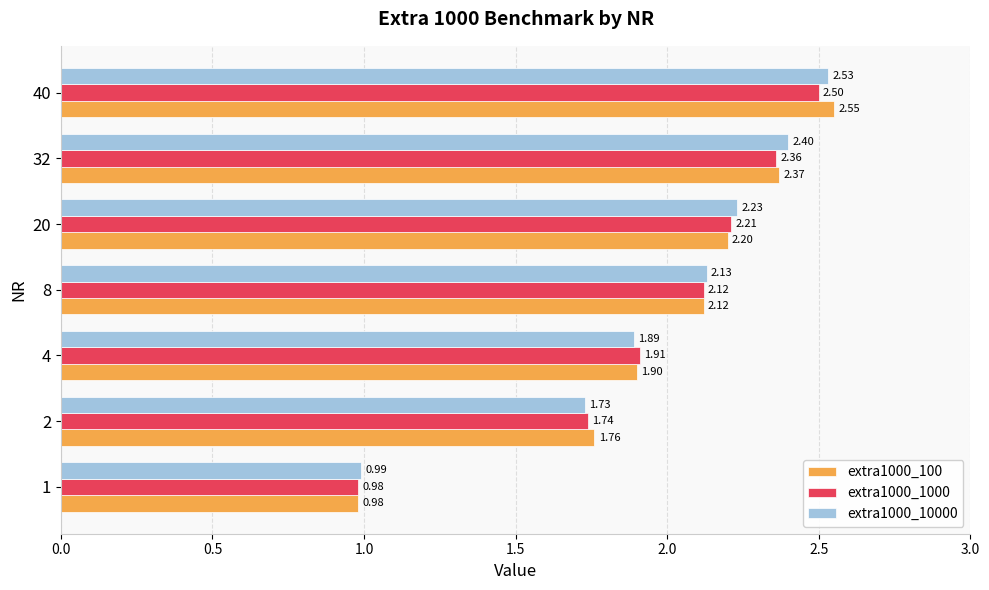

Which series has the largest total across all categories?

extra1000_10000